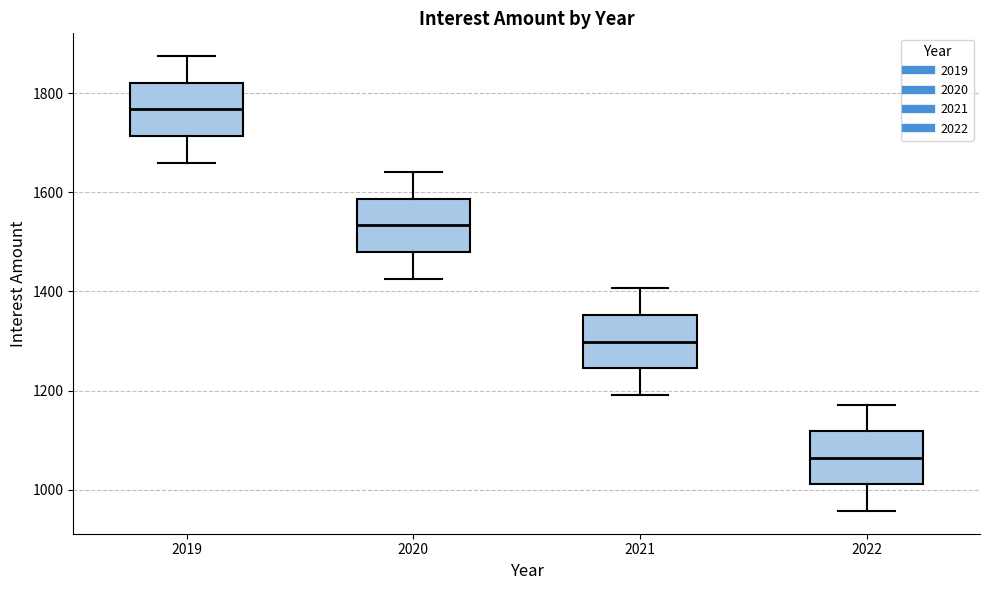

Which box has the highest median line?

2019